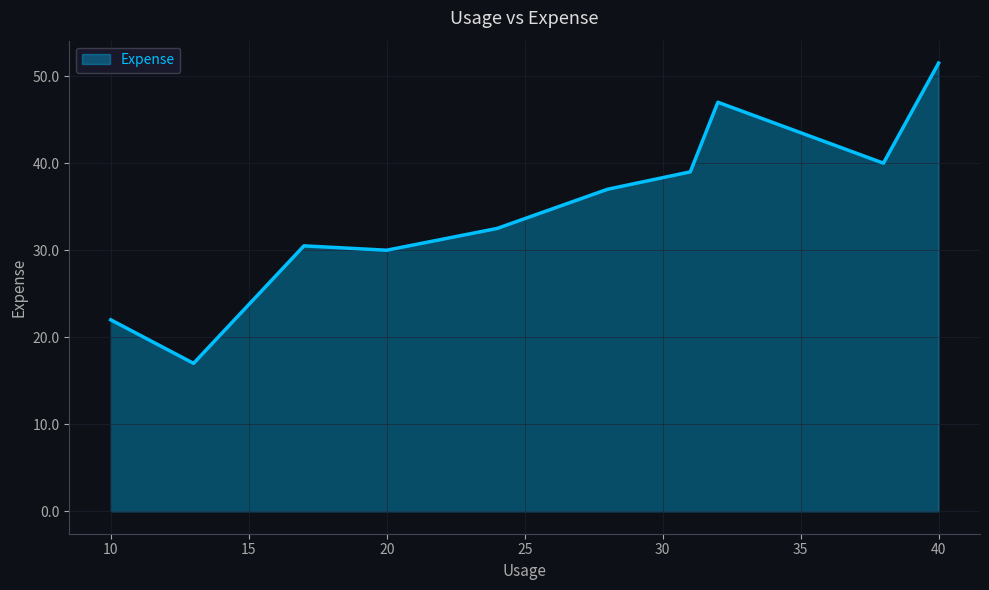

What is the difference between the maximum and minimum values?

34.5